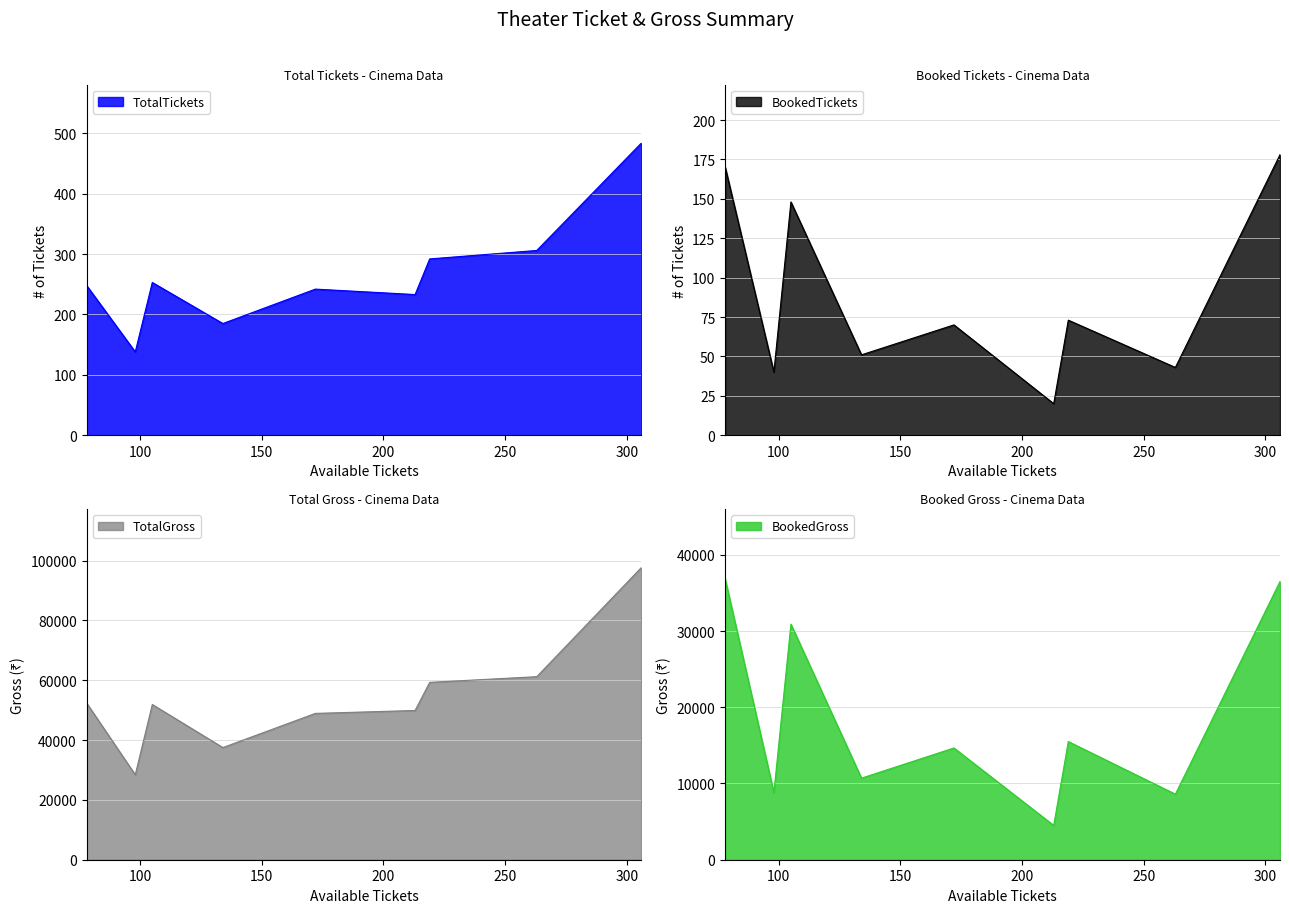

In BookedGross, how many points are lower than both neighbors (excluding endpoints)?

4